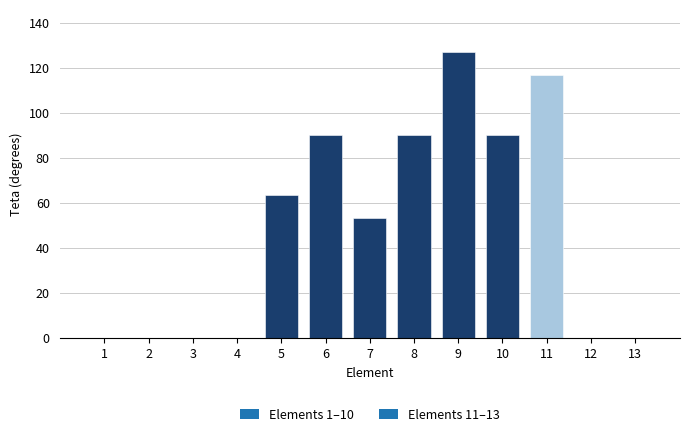

Are the bars horizontal?

No